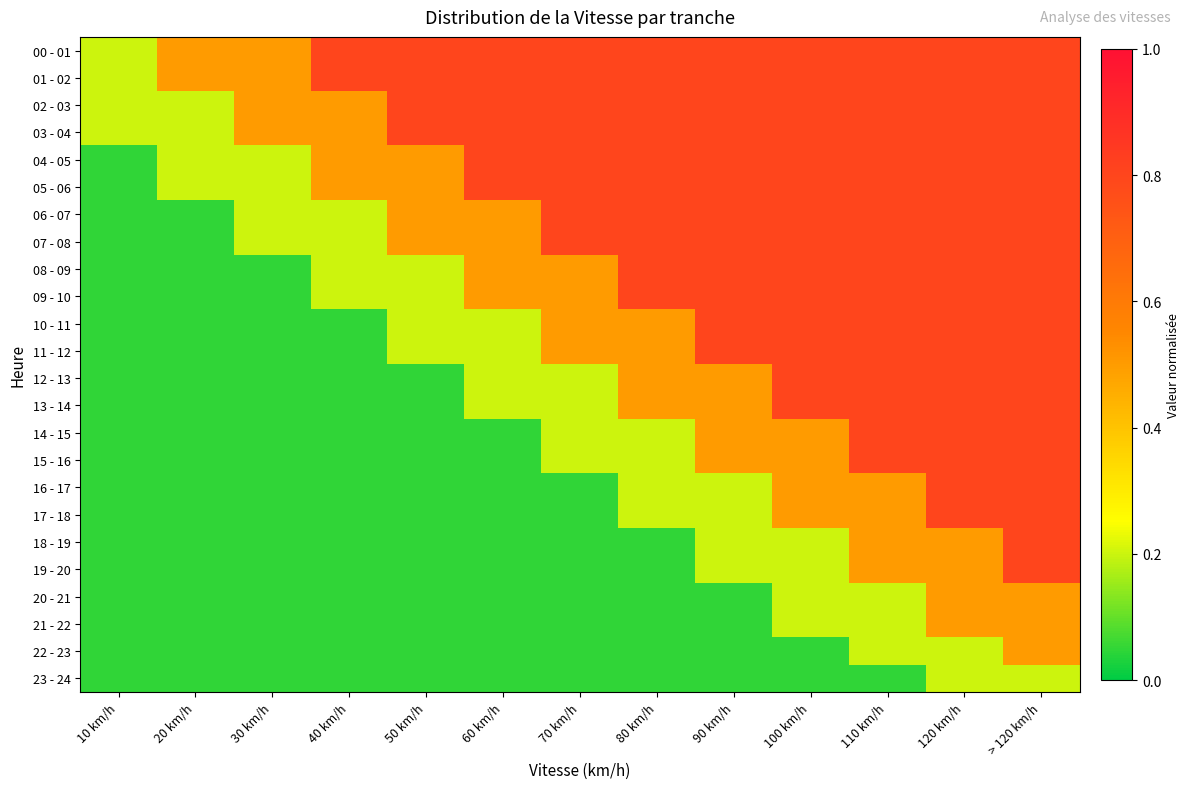

Reading left to right, list all the values displayed in this chart.

00 - 01: 10 km/h=0.2	20 km/h=0.5	30 km/h=0.5	40 km/h=0.8	50 km/h=0.8	60 km/h=0.8	70 km/h=0.8	80 km/h=0.8	90 km/h=0.8	100 km/h=0.8	110 km/h=0.8	120 km/h=0.8	> 120 km/h=0.8
01 - 02: 10 km/h=0.2	20 km/h=0.5	30 km/h=0.5	40 km/h=0.8	50 km/h=0.8	60 km/h=0.8	70 km/h=0.8	80 km/h=0.8	90 km/h=0.8	100 km/h=0.8	110 km/h=0.8	120 km/h=0.8	> 120 km/h=0.8
02 - 03: 10 km/h=0.2	20 km/h=0.2	30 km/h=0.5	40 km/h=0.5	50 km/h=0.8	60 km/h=0.8	70 km/h=0.8	80 km/h=0.8	90 km/h=0.8	100 km/h=0.8	110 km/h=0.8	120 km/h=0.8	> 120 km/h=0.8
03 - 04: 10 km/h=0.2	20 km/h=0.2	30 km/h=0.5	40 km/h=0.5	50 km/h=0.8	60 km/h=0.8	70 km/h=0.8	80 km/h=0.8	90 km/h=0.8	100 km/h=0.8	110 km/h=0.8	120 km/h=0.8	> 120 km/h=0.8
04 - 05: 10 km/h=0.1	20 km/h=0.2	30 km/h=0.2	40 km/h=0.5	50 km/h=0.5	60 km/h=0.8	70 km/h=0.8	80 km/h=0.8	90 km/h=0.8	100 km/h=0.8	110 km/h=0.8	120 km/h=0.8	> 120 km/h=0.8
05 - 06: 10 km/h=0.1	20 km/h=0.2	30 km/h=0.2	40 km/h=0.5	50 km/h=0.5	60 km/h=0.8	70 km/h=0.8	80 km/h=0.8	90 km/h=0.8	100 km/h=0.8	110 km/h=0.8	120 km/h=0.8	> 120 km/h=0.8
06 - 07: 10 km/h=0.1	20 km/h=0.1	30 km/h=0.2	40 km/h=0.2	50 km/h=0.5	60 km/h=0.5	70 km/h=0.8	80 km/h=0.8	90 km/h=0.8	100 km/h=0.8	110 km/h=0.8	120 km/h=0.8	> 120 km/h=0.8
07 - 08: 10 km/h=0.1	20 km/h=0.1	30 km/h=0.2	40 km/h=0.2	50 km/h=0.5	60 km/h=0.5	70 km/h=0.8	80 km/h=0.8	90 km/h=0.8	100 km/h=0.8	110 km/h=0.8	120 km/h=0.8	> 120 km/h=0.8
08 - 09: 10 km/h=0.1	20 km/h=0.1	30 km/h=0.1	40 km/h=0.2	50 km/h=0.2	60 km/h=0.5	70 km/h=0.5	80 km/h=0.8	90 km/h=0.8	100 km/h=0.8	110 km/h=0.8	120 km/h=0.8	> 120 km/h=0.8
09 - 10: 10 km/h=0.1	20 km/h=0.1	30 km/h=0.1	40 km/h=0.2	50 km/h=0.2	60 km/h=0.5	70 km/h=0.5	80 km/h=0.8	90 km/h=0.8	100 km/h=0.8	110 km/h=0.8	120 km/h=0.8	> 120 km/h=0.8
10 - 11: 10 km/h=0.1	20 km/h=0.1	30 km/h=0.1	40 km/h=0.1	50 km/h=0.2	60 km/h=0.2	70 km/h=0.5	80 km/h=0.5	90 km/h=0.8	100 km/h=0.8	110 km/h=0.8	120 km/h=0.8	> 120 km/h=0.8
11 - 12: 10 km/h=0.1	20 km/h=0.1	30 km/h=0.1	40 km/h=0.1	50 km/h=0.2	60 km/h=0.2	70 km/h=0.5	80 km/h=0.5	90 km/h=0.8	100 km/h=0.8	110 km/h=0.8	120 km/h=0.8	> 120 km/h=0.8
12 - 13: 10 km/h=0.1	20 km/h=0.1	30 km/h=0.1	40 km/h=0.1	50 km/h=0.1	60 km/h=0.2	70 km/h=0.2	80 km/h=0.5	90 km/h=0.5	100 km/h=0.8	110 km/h=0.8	120 km/h=0.8	> 120 km/h=0.8
13 - 14: 10 km/h=0.1	20 km/h=0.1	30 km/h=0.1	40 km/h=0.1	50 km/h=0.1	60 km/h=0.2	70 km/h=0.2	80 km/h=0.5	90 km/h=0.5	100 km/h=0.8	110 km/h=0.8	120 km/h=0.8	> 120 km/h=0.8
14 - 15: 10 km/h=0.1	20 km/h=0.1	30 km/h=0.1	40 km/h=0.1	50 km/h=0.1	60 km/h=0.1	70 km/h=0.2	80 km/h=0.2	90 km/h=0.5	100 km/h=0.5	110 km/h=0.8	120 km/h=0.8	> 120 km/h=0.8
15 - 16: 10 km/h=0.1	20 km/h=0.1	30 km/h=0.1	40 km/h=0.1	50 km/h=0.1	60 km/h=0.1	70 km/h=0.2	80 km/h=0.2	90 km/h=0.5	100 km/h=0.5	110 km/h=0.8	120 km/h=0.8	> 120 km/h=0.8
16 - 17: 10 km/h=0.1	20 km/h=0.1	30 km/h=0.1	40 km/h=0.1	50 km/h=0.1	60 km/h=0.1	70 km/h=0.1	80 km/h=0.2	90 km/h=0.2	100 km/h=0.5	110 km/h=0.5	120 km/h=0.8	> 120 km/h=0.8
17 - 18: 10 km/h=0.1	20 km/h=0.1	30 km/h=0.1	40 km/h=0.1	50 km/h=0.1	60 km/h=0.1	70 km/h=0.1	80 km/h=0.2	90 km/h=0.2	100 km/h=0.5	110 km/h=0.5	120 km/h=0.8	> 120 km/h=0.8
18 - 19: 10 km/h=0.1	20 km/h=0.1	30 km/h=0.1	40 km/h=0.1	50 km/h=0.1	60 km/h=0.1	70 km/h=0.1	80 km/h=0.1	90 km/h=0.2	100 km/h=0.2	110 km/h=0.5	120 km/h=0.5	> 120 km/h=0.8
19 - 20: 10 km/h=0.1	20 km/h=0.1	30 km/h=0.1	40 km/h=0.1	50 km/h=0.1	60 km/h=0.1	70 km/h=0.1	80 km/h=0.1	90 km/h=0.2	100 km/h=0.2	110 km/h=0.5	120 km/h=0.5	> 120 km/h=0.8
20 - 21: 10 km/h=0.1	20 km/h=0.1	30 km/h=0.1	40 km/h=0.1	50 km/h=0.1	60 km/h=0.1	70 km/h=0.1	80 km/h=0.1	90 km/h=0.1	100 km/h=0.2	110 km/h=0.2	120 km/h=0.5	> 120 km/h=0.5
21 - 22: 10 km/h=0.1	20 km/h=0.1	30 km/h=0.1	40 km/h=0.1	50 km/h=0.1	60 km/h=0.1	70 km/h=0.1	80 km/h=0.1	90 km/h=0.1	100 km/h=0.2	110 km/h=0.2	120 km/h=0.5	> 120 km/h=0.5
22 - 23: 10 km/h=0.1	20 km/h=0.1	30 km/h=0.1	40 km/h=0.1	50 km/h=0.1	60 km/h=0.1	70 km/h=0.1	80 km/h=0.1	90 km/h=0.1	100 km/h=0.1	110 km/h=0.2	120 km/h=0.2	> 120 km/h=0.5
23 - 24: 10 km/h=0.1	20 km/h=0.1	30 km/h=0.1	40 km/h=0.1	50 km/h=0.1	60 km/h=0.1	70 km/h=0.1	80 km/h=0.1	90 km/h=0.1	100 km/h=0.1	110 km/h=0.1	120 km/h=0.2	> 120 km/h=0.2